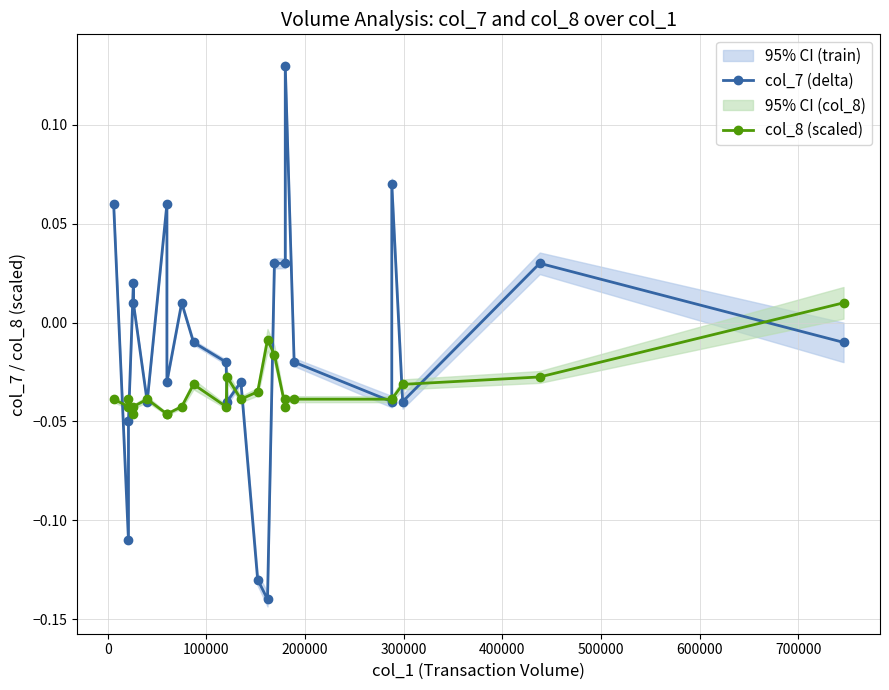

True or false: col_8 (scaled) and col_7 (delta) cross at least once.

True